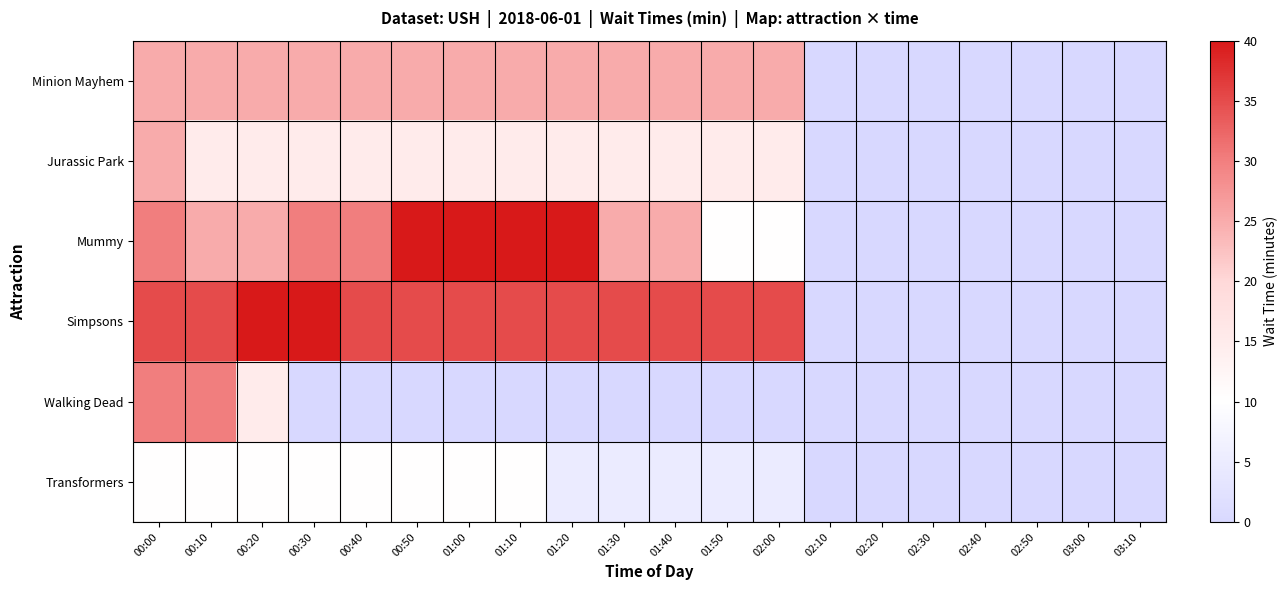

Reading left to right, extract all data points from this chart.

Minion Mayhem: 00:00=25	00:10=25	00:20=25	00:30=25	00:40=25	00:50=25	01:00=25	01:10=25	01:20=25	01:30=25	01:40=25	01:50=25	02:00=25	02:10=0	02:20=0	02:30=0	02:40=0	02:50=0	03:00=0	03:10=0
Jurassic Park: 00:00=25	00:10=15	00:20=15	00:30=15	00:40=15	00:50=15	01:00=15	01:10=15	01:20=15	01:30=15	01:40=15	01:50=15	02:00=15	02:10=0	02:20=0	02:30=0	02:40=0	02:50=0	03:00=0	03:10=0
Mummy: 00:00=30	00:10=25	00:20=25	00:30=30	00:40=30	00:50=40	01:00=40	01:10=40	01:20=40	01:30=25	01:40=25	01:50=10	02:00=10	02:10=0	02:20=0	02:30=0	02:40=0	02:50=0	03:00=0	03:10=0
Simpsons: 00:00=35	00:10=35	00:20=40	00:30=40	00:40=35	00:50=35	01:00=35	01:10=35	01:20=35	01:30=35	01:40=35	01:50=35	02:00=35	02:10=0	02:20=0	02:30=0	02:40=0	02:50=0	03:00=0	03:10=0
Walking Dead: 00:00=30	00:10=30	00:20=15	00:30=0	00:40=0	00:50=0	01:00=0	01:10=0	01:20=0	01:30=0	01:40=0	01:50=0	02:00=0	02:10=0	02:20=0	02:30=0	02:40=0	02:50=0	03:00=0	03:10=0
Transformers: 00:00=10	00:10=10	00:20=10	00:30=10	00:40=10	00:50=10	01:00=10	01:10=10	01:20=5	01:30=5	01:40=5	01:50=5	02:00=5	02:10=0	02:20=0	02:30=0	02:40=0	02:50=0	03:00=0	03:10=0